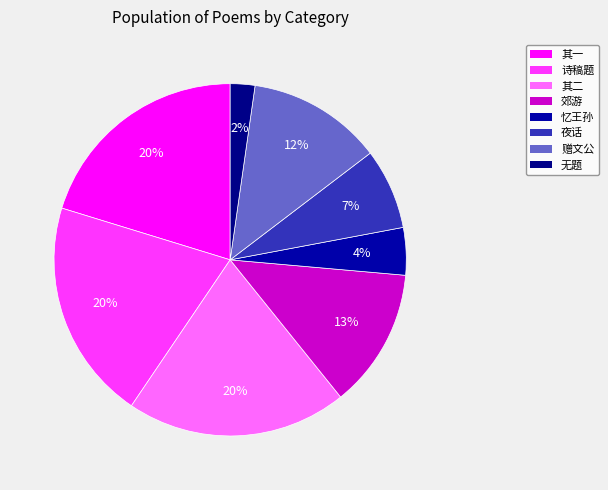

How many segments does this pie chart have?

8